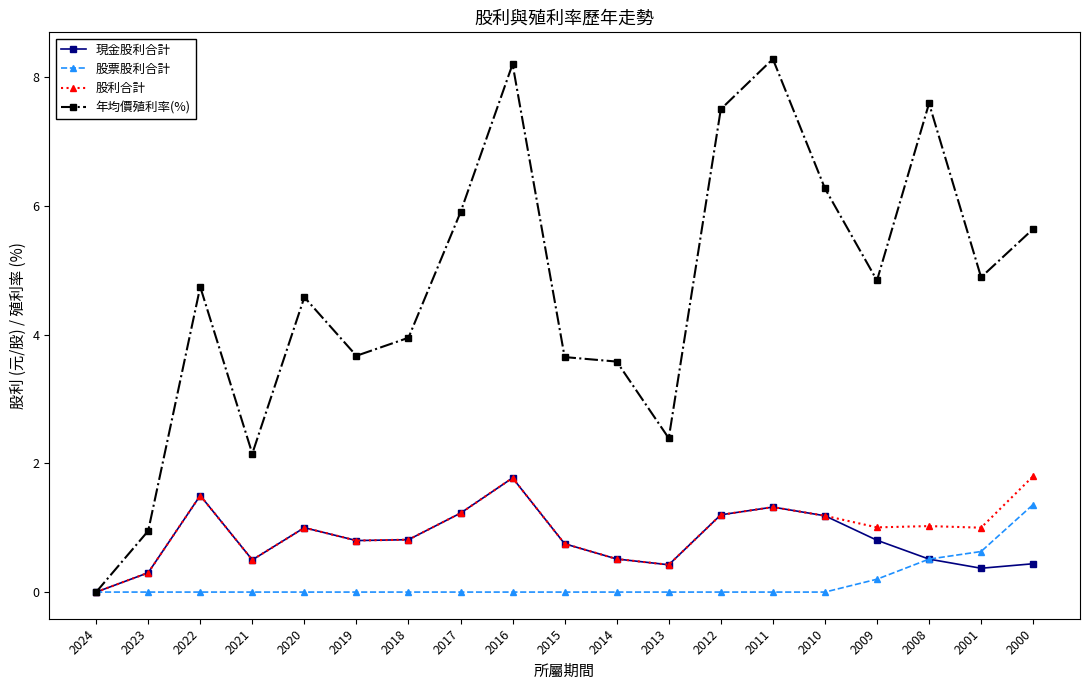

Which series has the widest spread of values?

年均價殖利率(%)